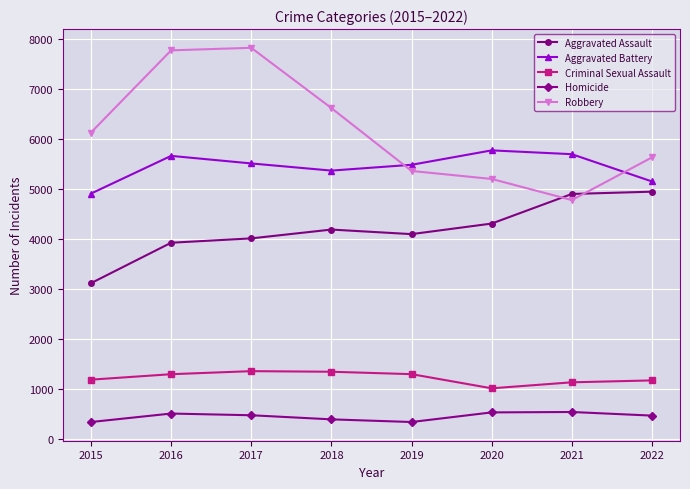

What is the sum of the Robbery values at 2020 and 2018?

11824